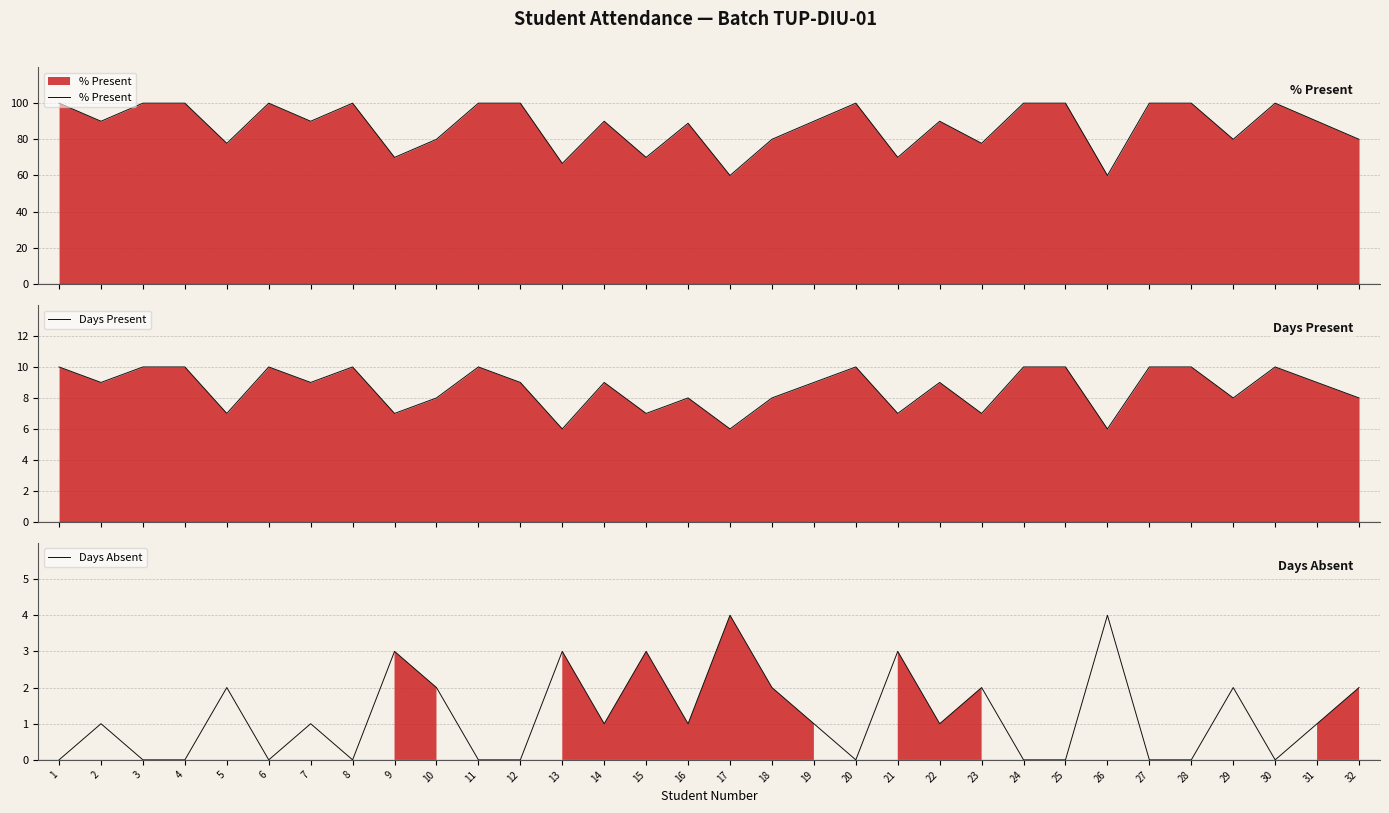

The value of Days Absent at 22 is 1.0. True or false?

True